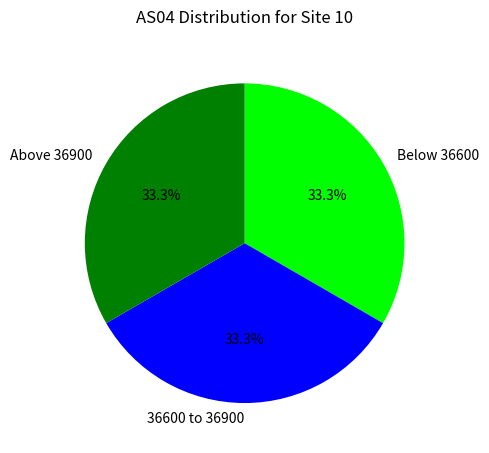

Is there any slice that represents more than half of the pie?

No